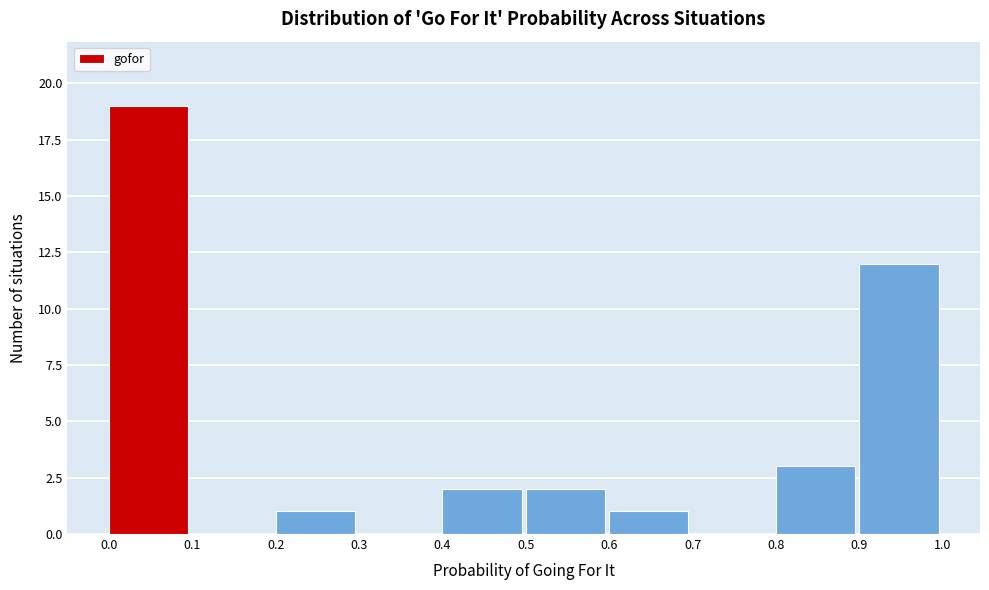

Which range on the x-axis has the tallest bar?

0.0 to 0.1